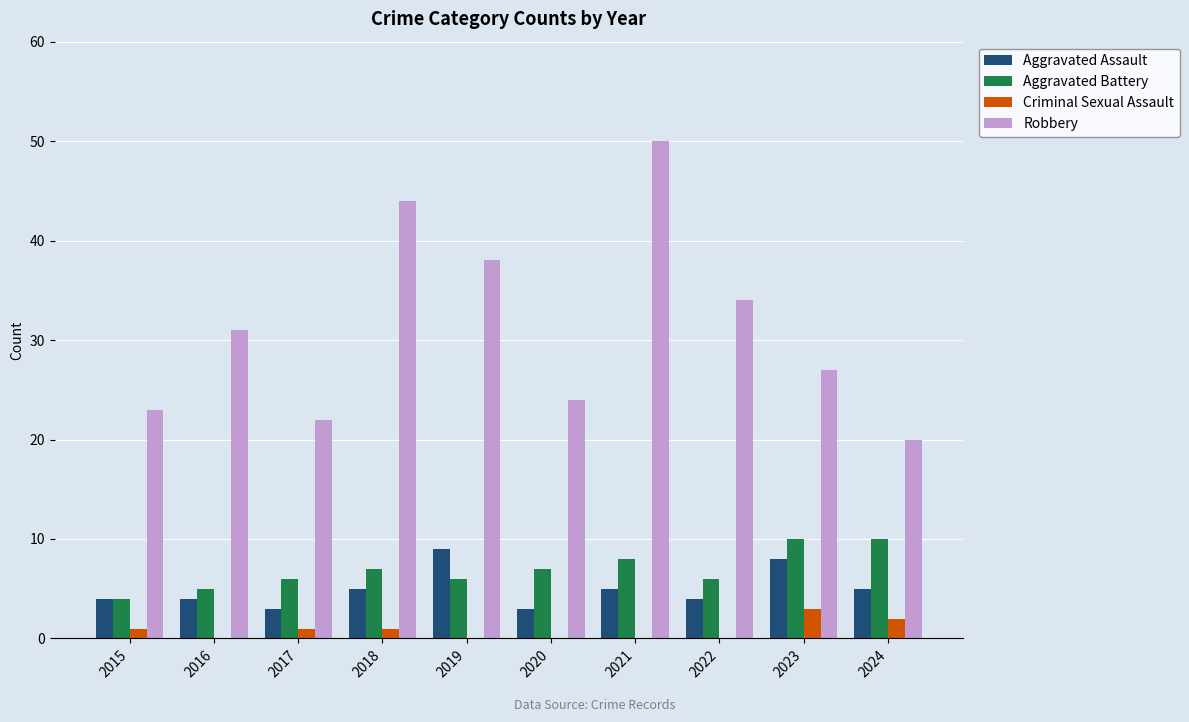

Which label corresponds to the largest value in the chart?

2021